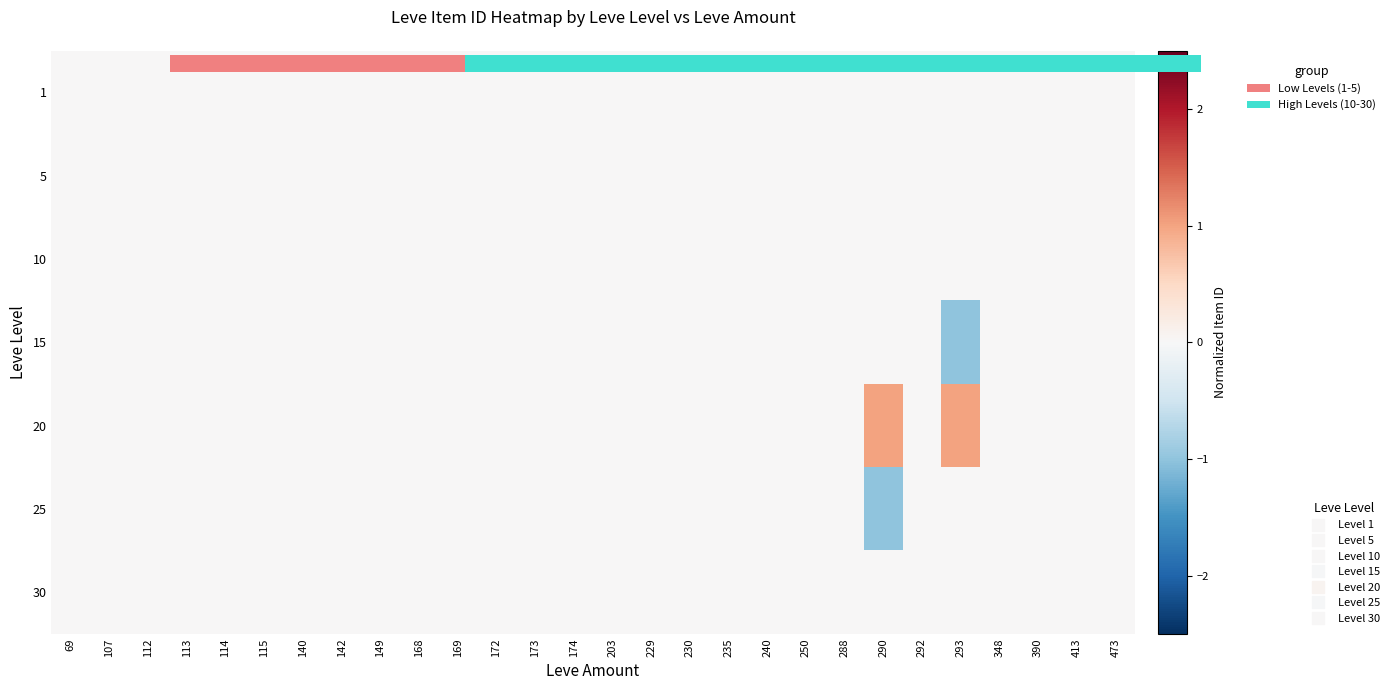

Which has a higher value, 413 or 114?

413